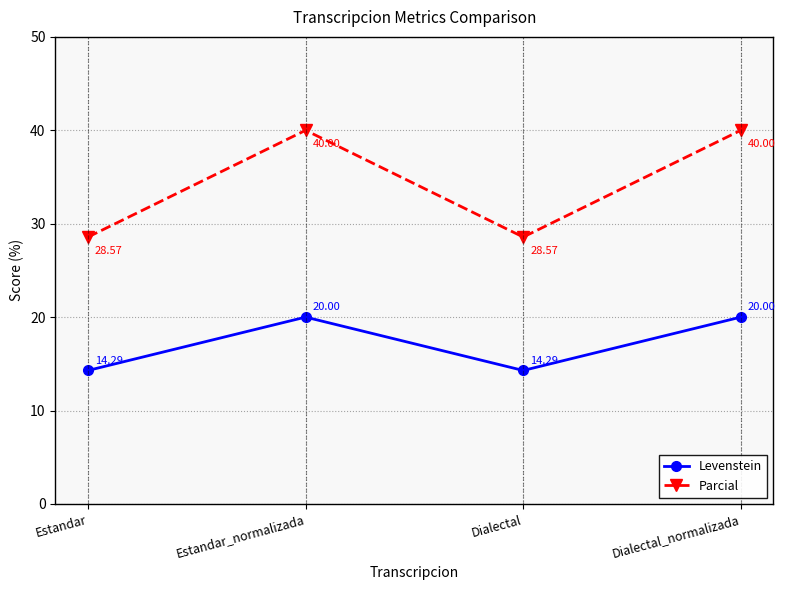

Which series has the largest total across all categories?

Parcial